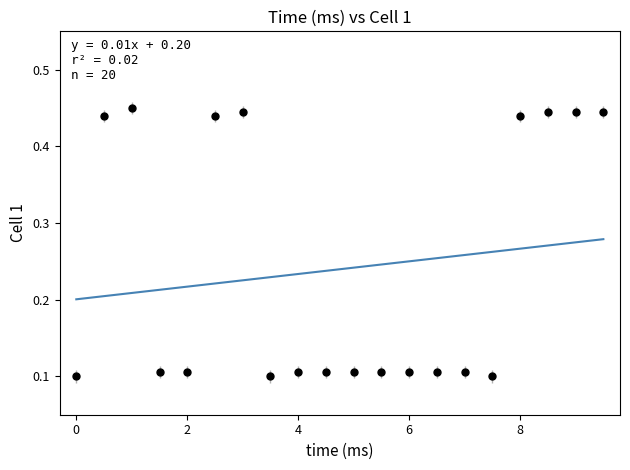

What is the range of X values (max minus min)?

9.5